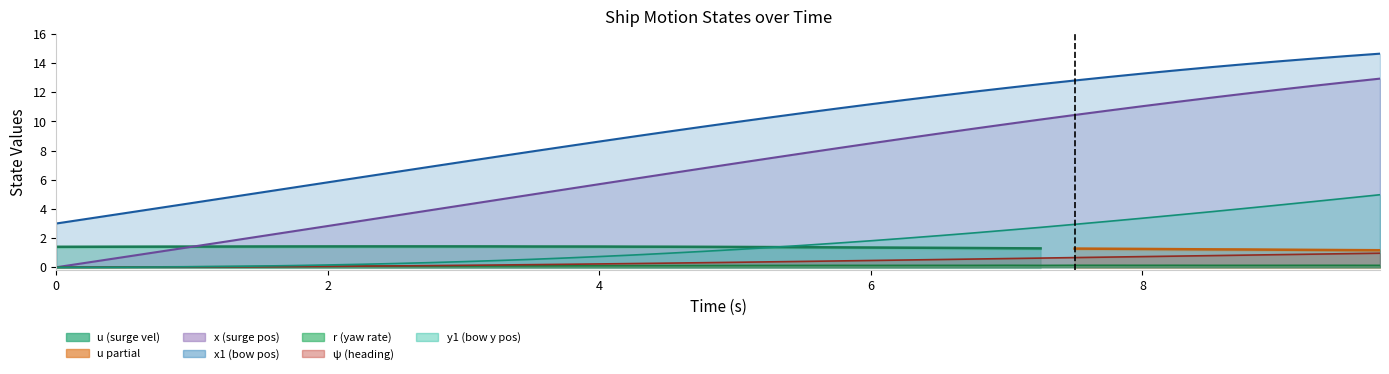

What is the difference between the maximum and second lowest values in the r series?

0.1